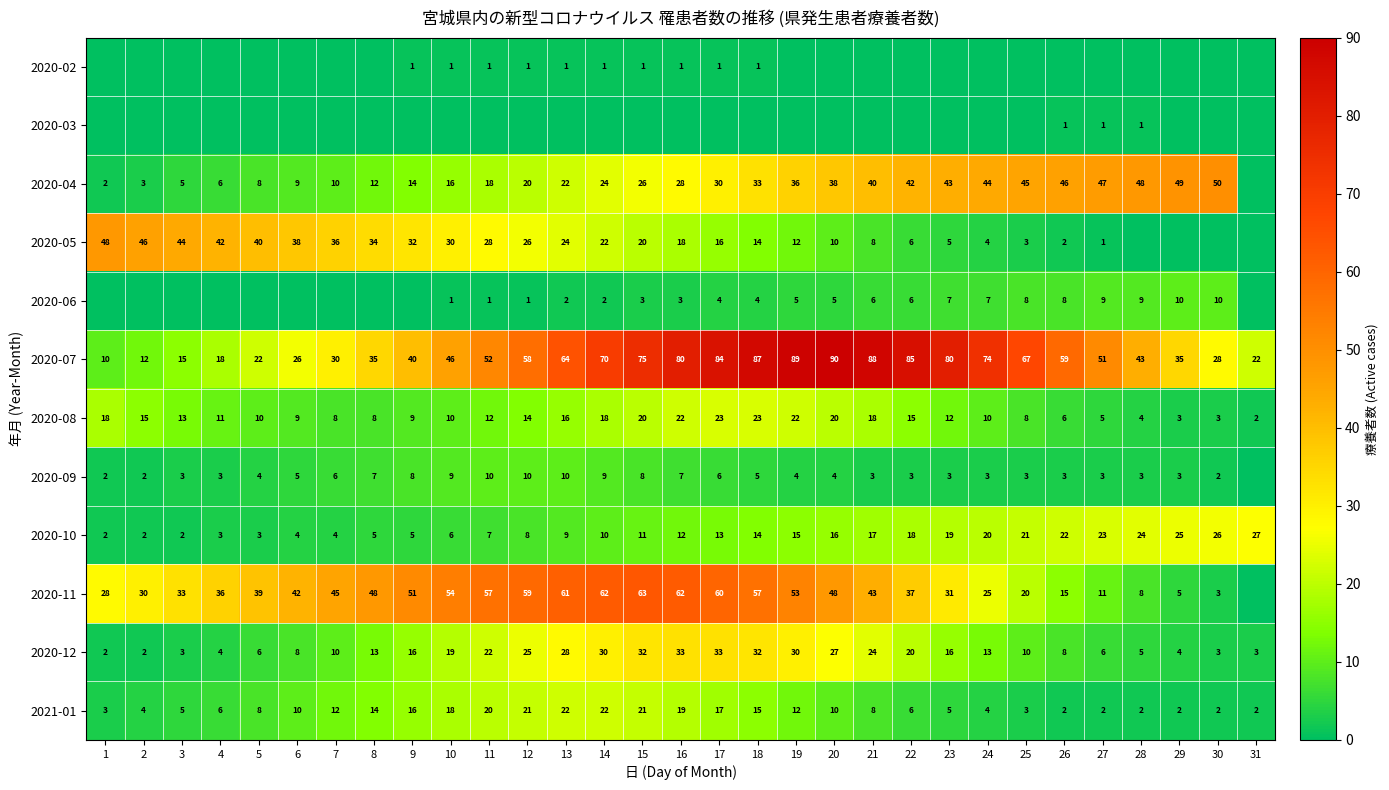

At which label is 2020-10 closest to 14?

18